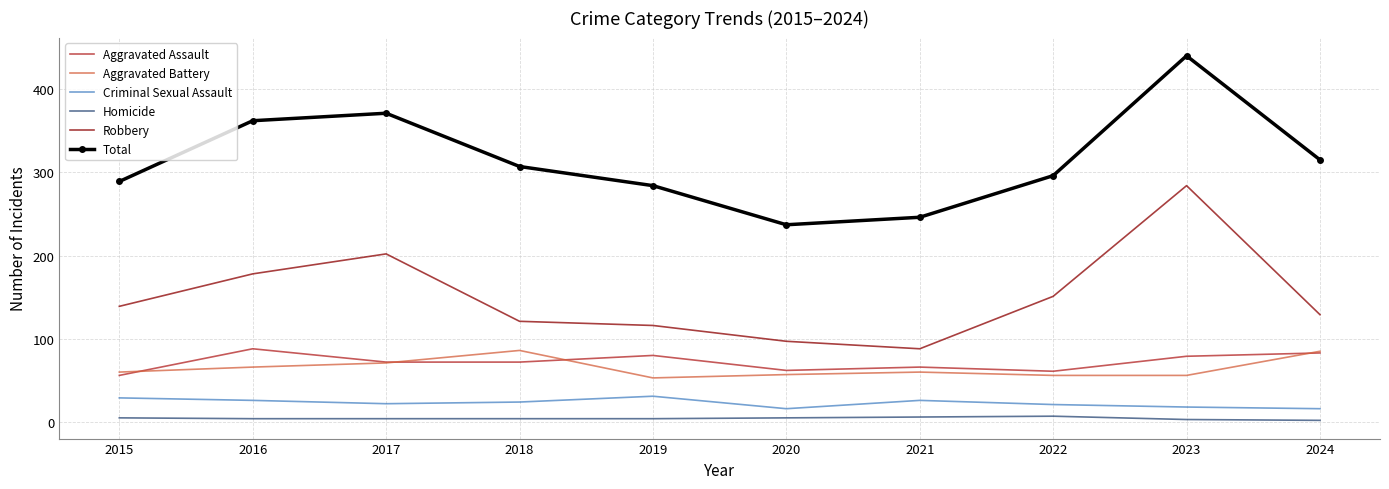

True or false: Criminal Sexual Assault and Homicide cross at least once.

False